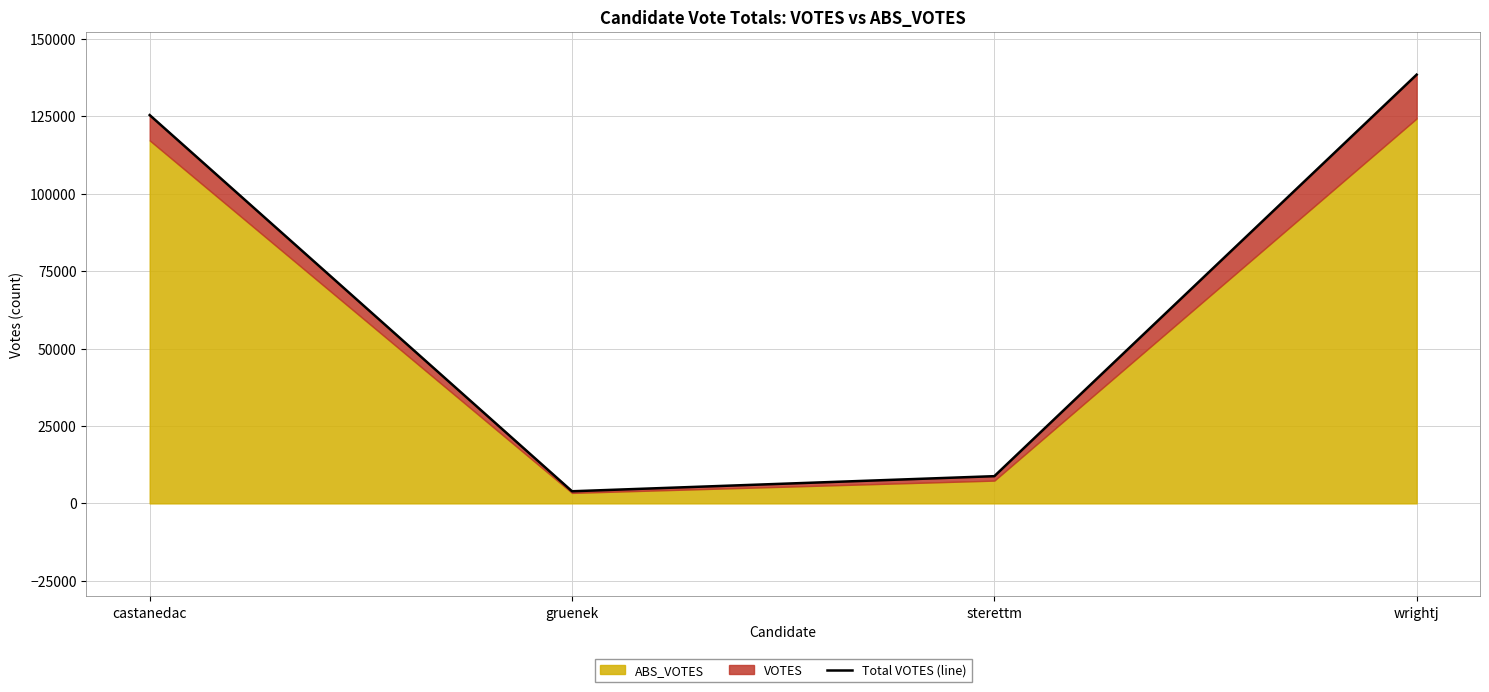

What is the sum of the values at sterettm and wrightj?

147212